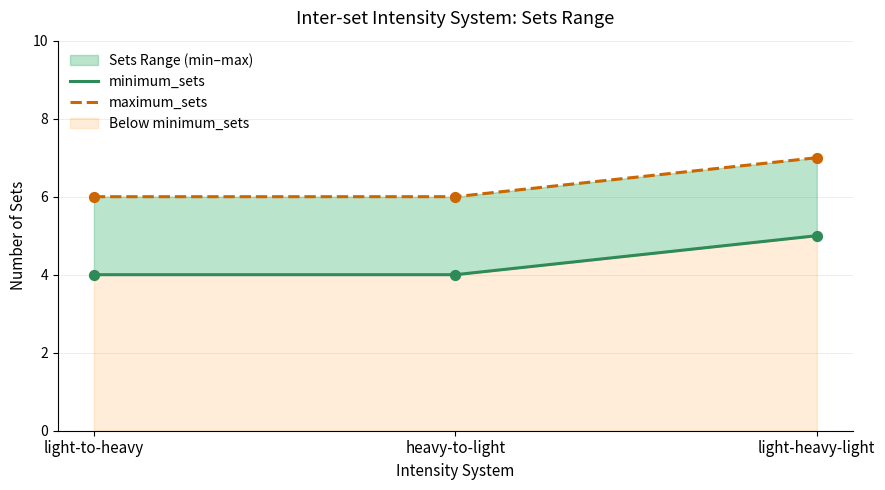

Which series has the largest total across all categories?

maximum_sets